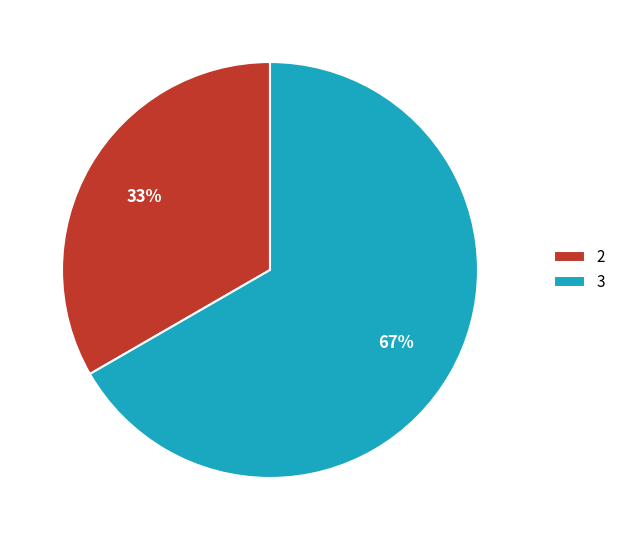

To the nearest percent, what is the combined percentage of 2 and 3?

100%